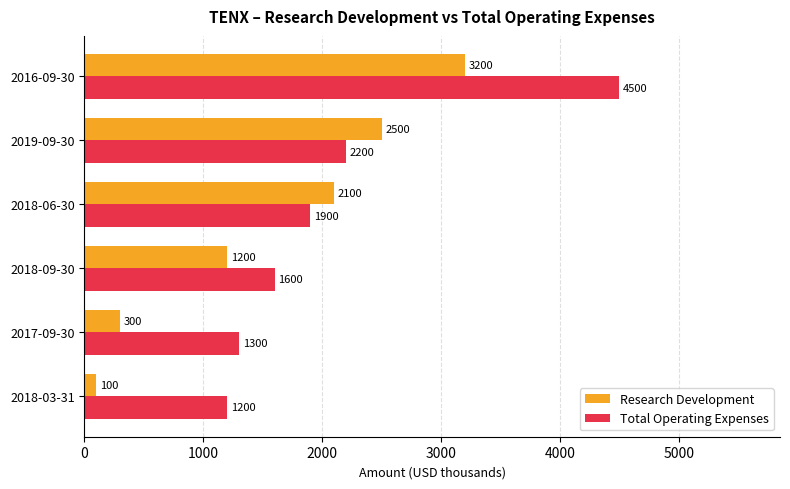

At which category does the chart reach its peak across all series?

2016-09-30